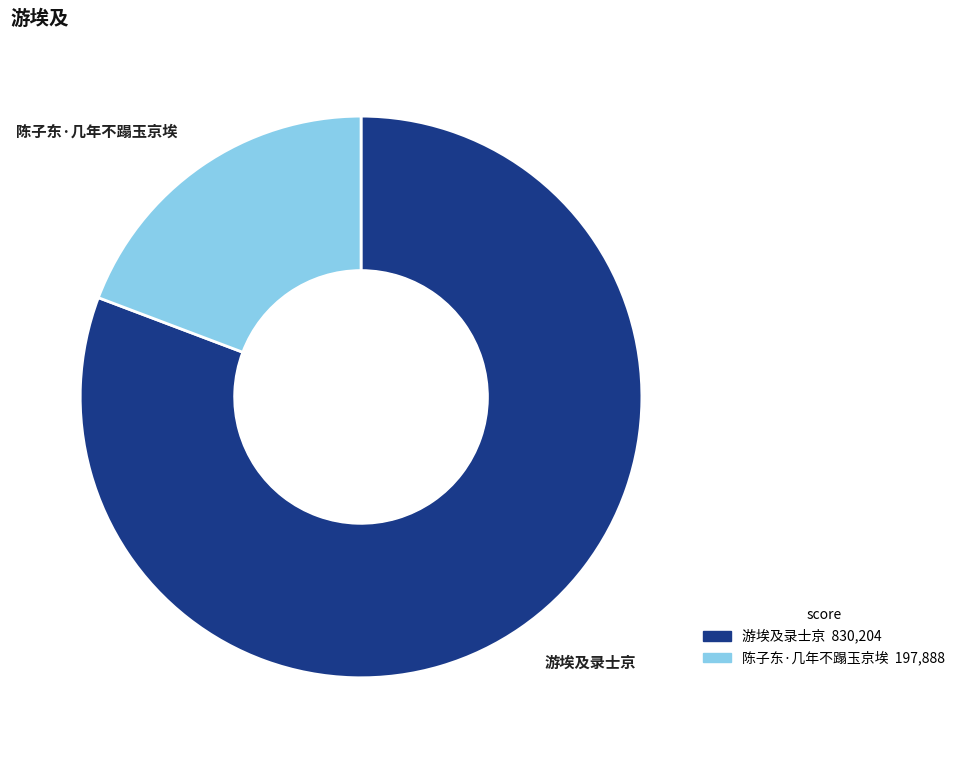

Is the sum of 游埃及录士京 and 陈子东·几年不蹋玉京埃 greater than half?

Yes